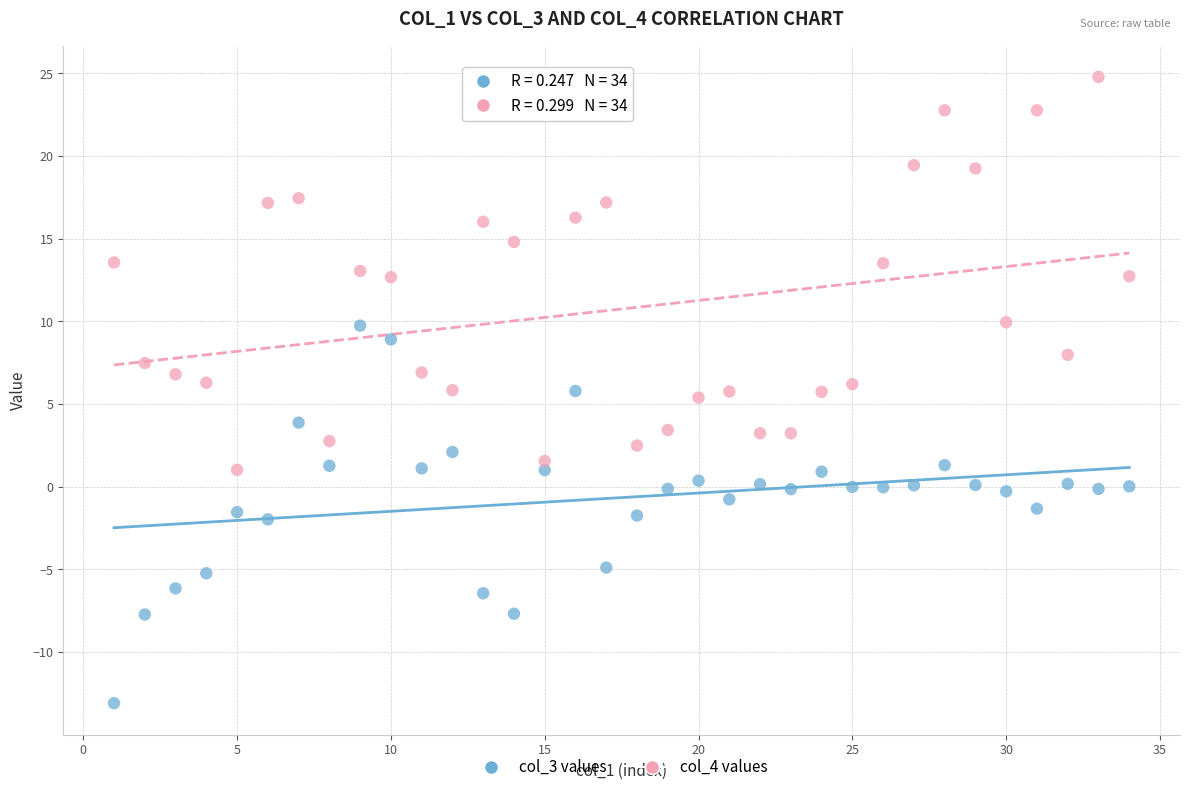

Across all data points, what is the range of Y values (max minus min)?

37.9